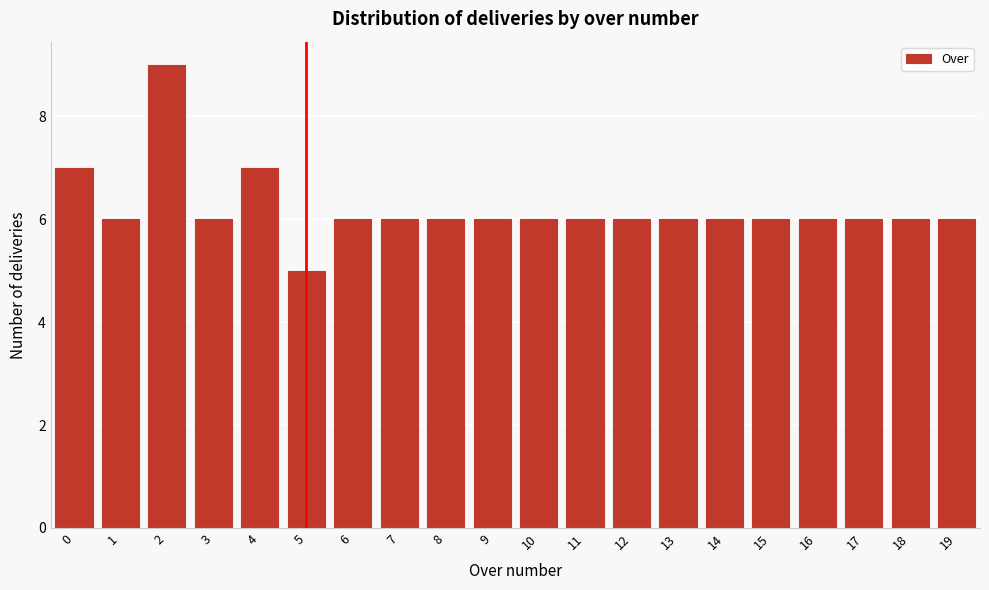

Reading left to right, what are all the values shown in this chart?

0=7	1=6	2=9	3=6	4=7	5=5	6=6	7=6	8=6	9=6	10=6	11=6	12=6	13=6	14=6	15=6	16=6	17=6	18=6	19=6